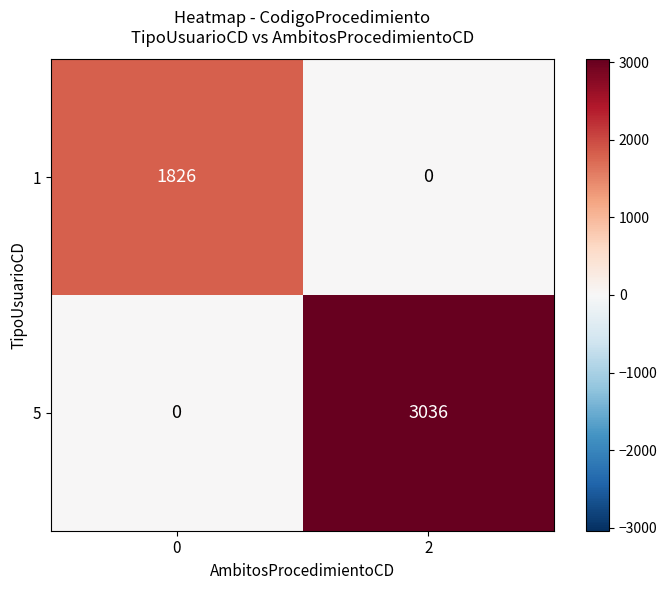

What is the average value of the 1 series?

913